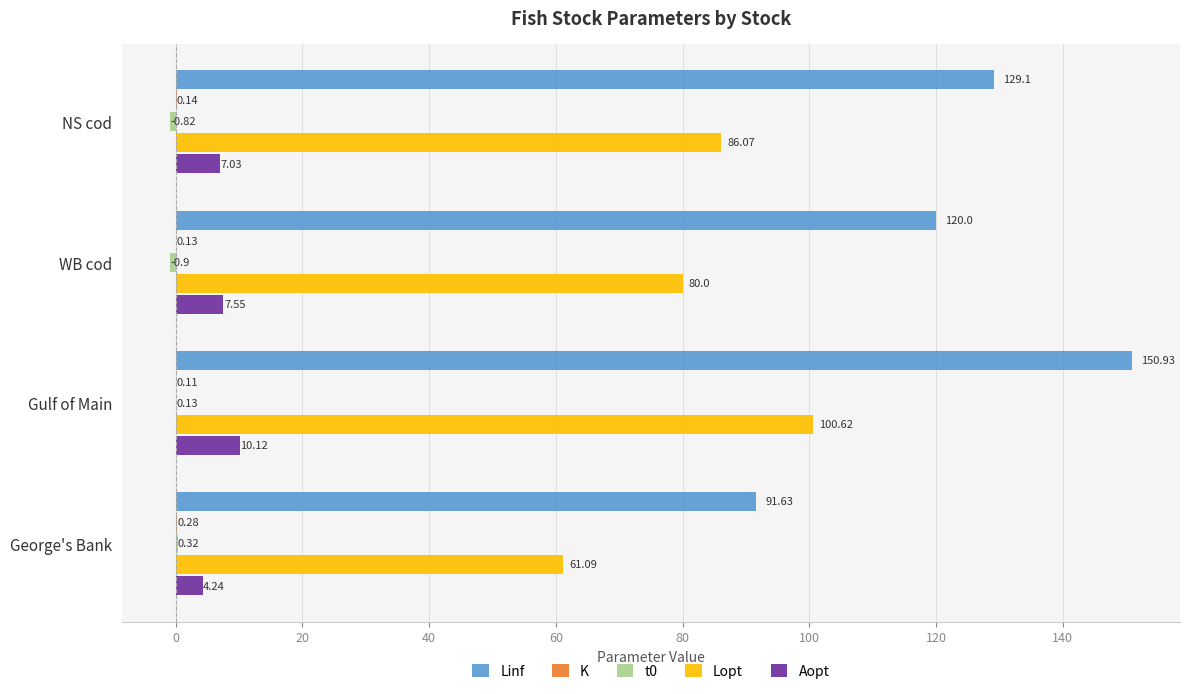

At which category is the sum across all series the highest?

Gulf of Main